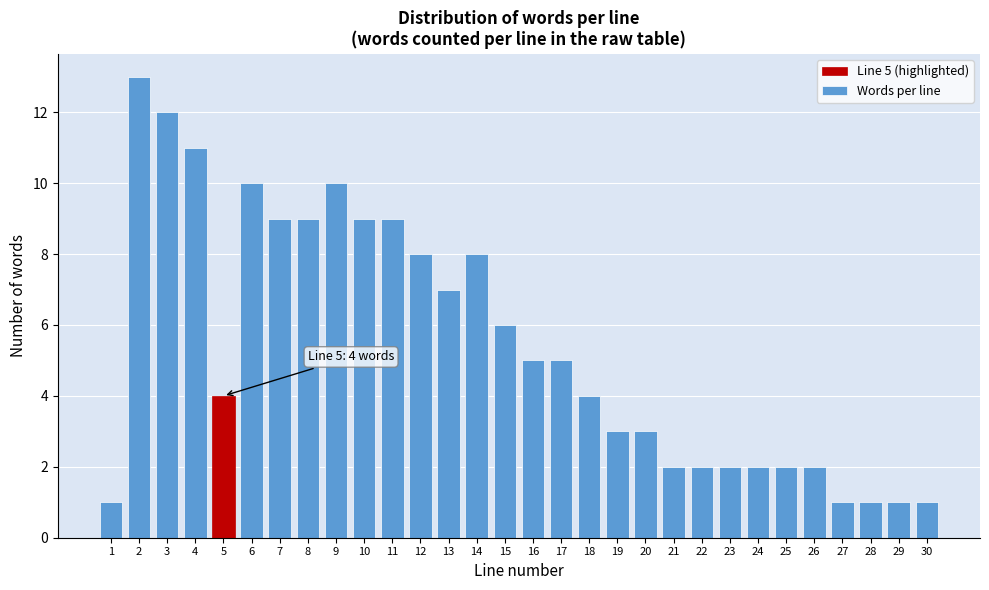

Reading left to right, list all the values displayed in this chart.

1=1	2=13	3=12	4=11	5=4	6=10	7=9	8=9	9=10	10=9	11=9	12=8	13=7	14=8	15=6	16=5	17=5	18=4	19=3	20=3	21=2	22=2	23=2	24=2	25=2	26=2	27=1	28=1	29=1	30=1